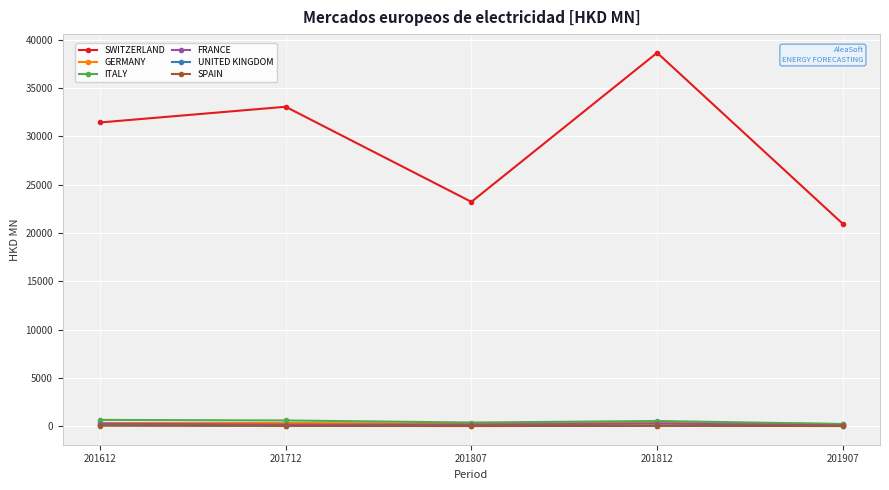

True or false: GERMANY and SWITZERLAND intersect in this chart.

False